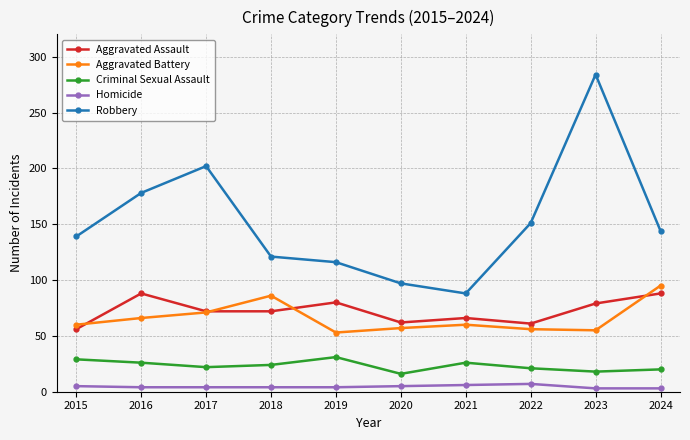

True or false: Criminal Sexual Assault and Homicide cross at least once.

False